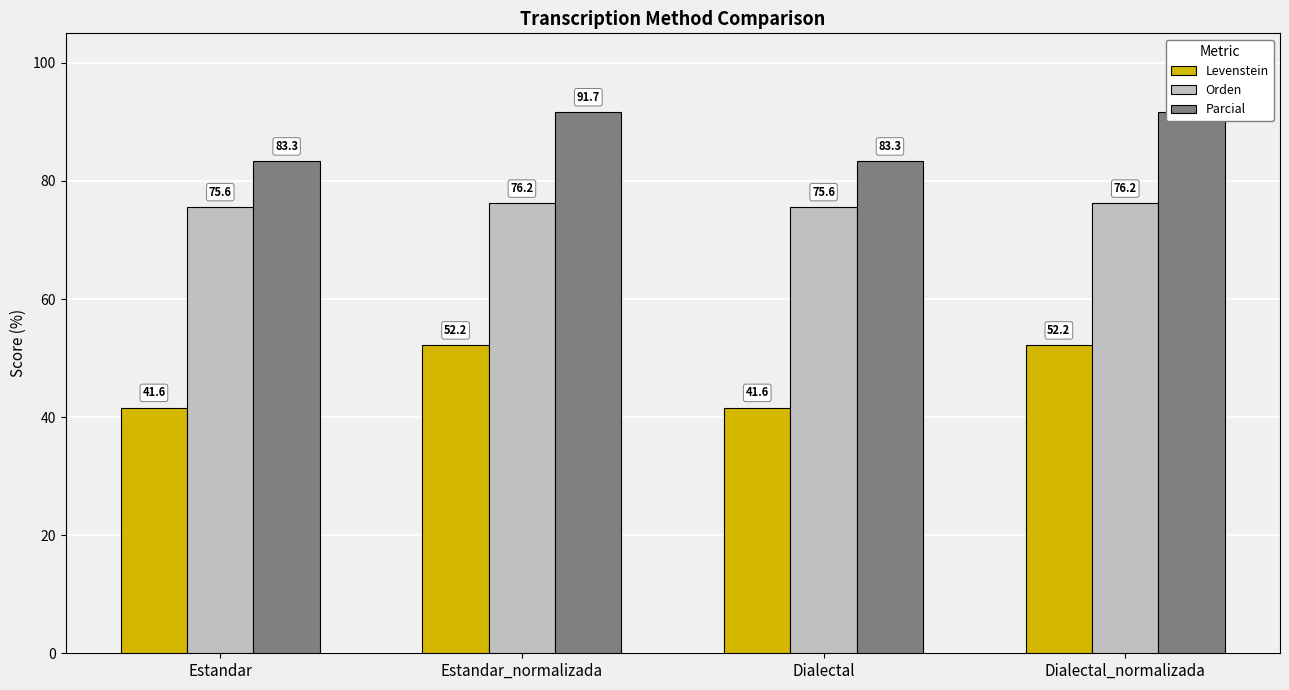

What is the sum of the Levenstein values at Estandar and Estandar_normalizada?

93.8